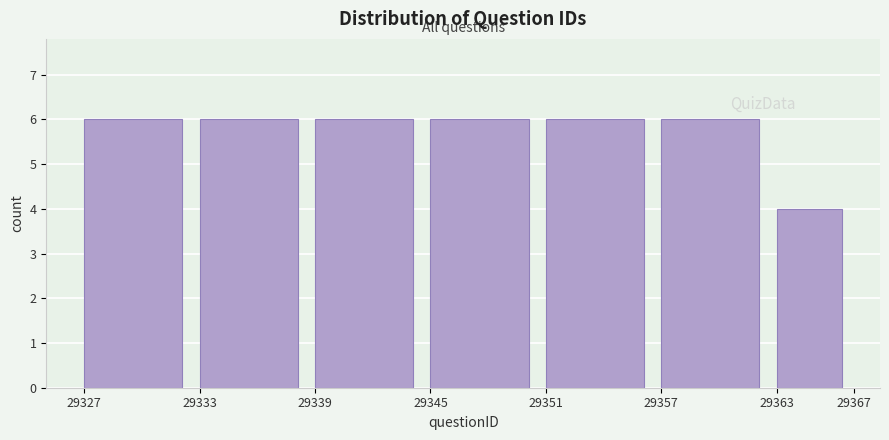

How tall is the bar that spans 29333 to 29339 on the x-axis? The values are not printed on the chart, so give them approximately, as read against the axis.

6